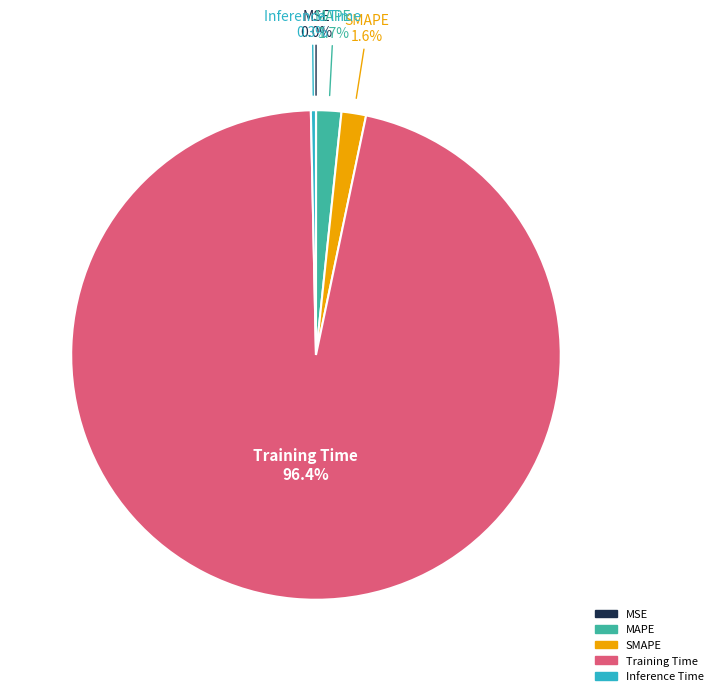

What is the largest slice in the pie chart?

Training Time